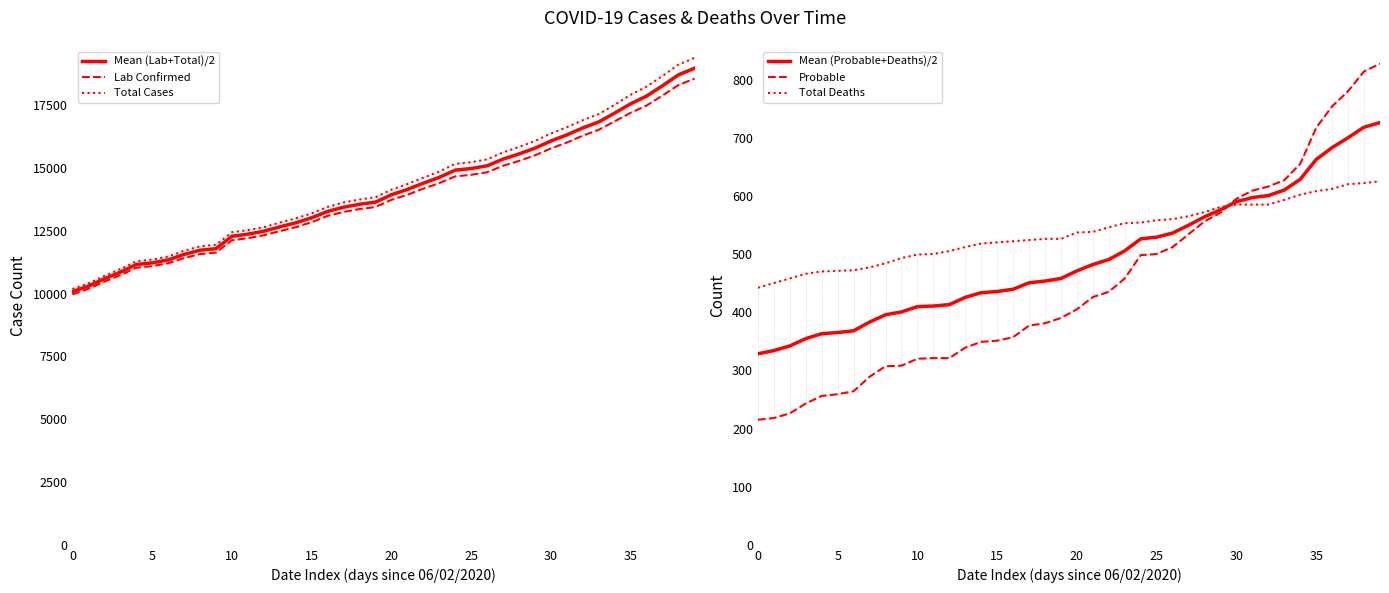

How many distinct data groups are displayed?

6